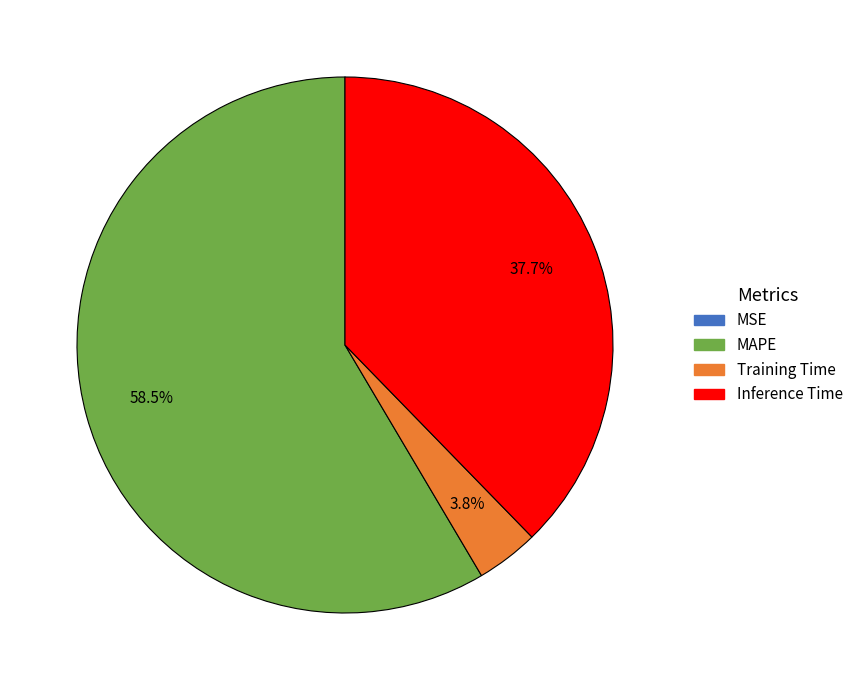

The Inference Time slice represents 38% of the pie. True or false?

True